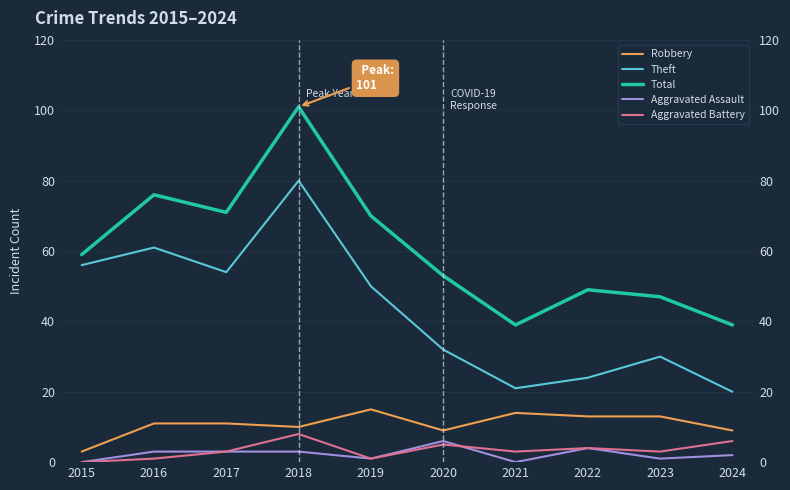

Between 2021 and 2022, which series saw the biggest shift?

Total